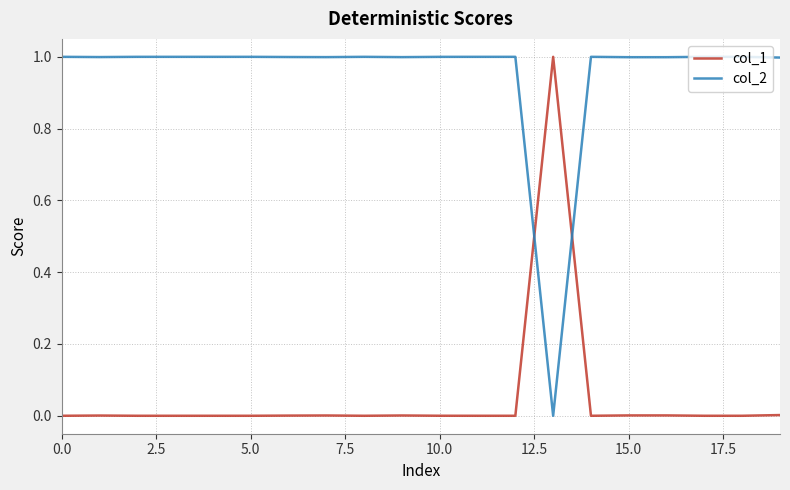

True or false: col_1 and col_2 intersect in this chart.

True